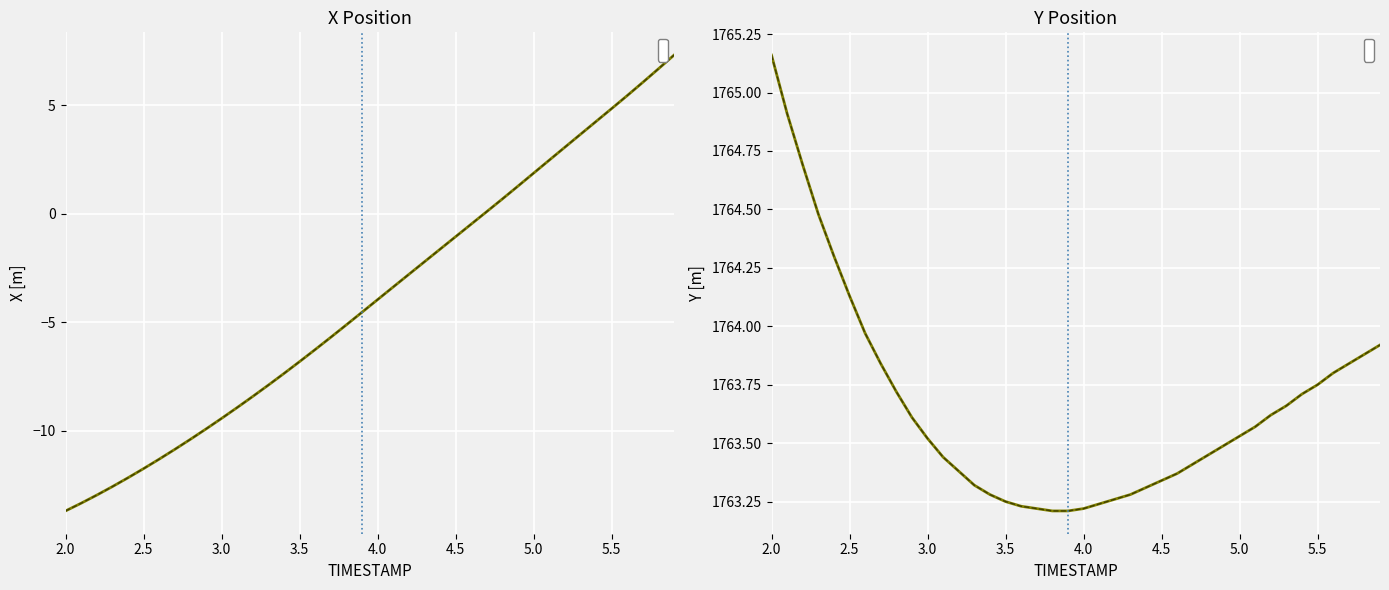

True or false: X has a value of -2.0 at 3.5.

False